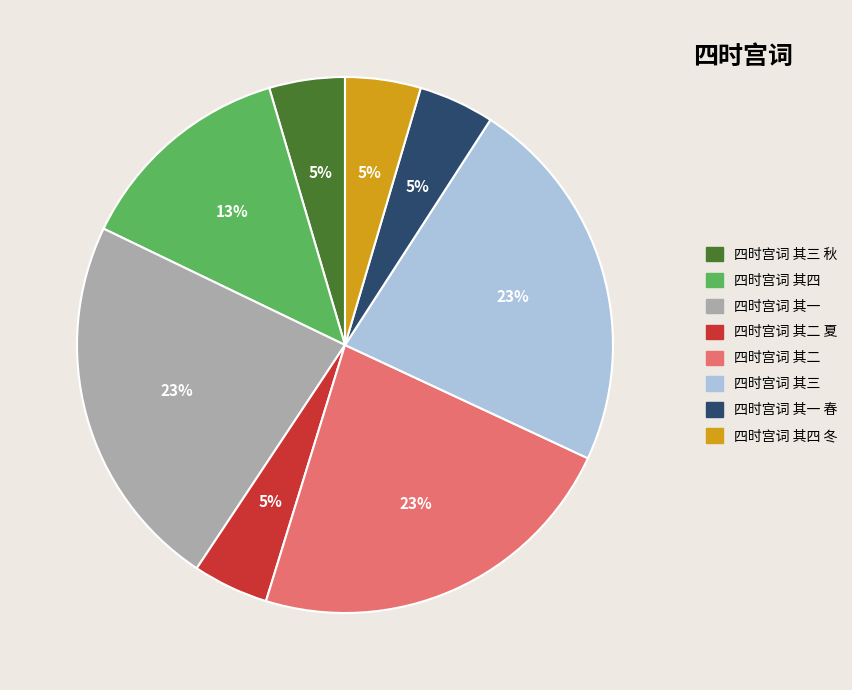

To the nearest percent, what is the difference between the largest and smallest slice percentages?

18%